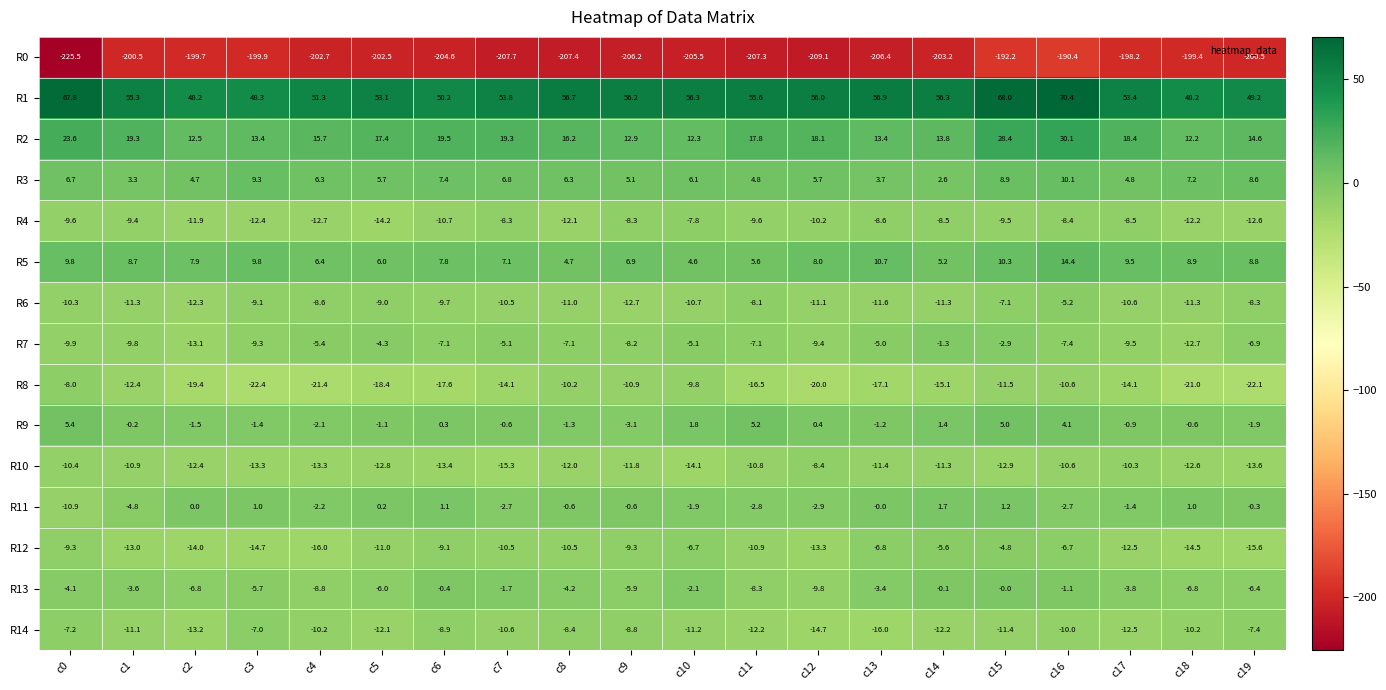

The value of R10 at c1 is -10.9. True or false?

True